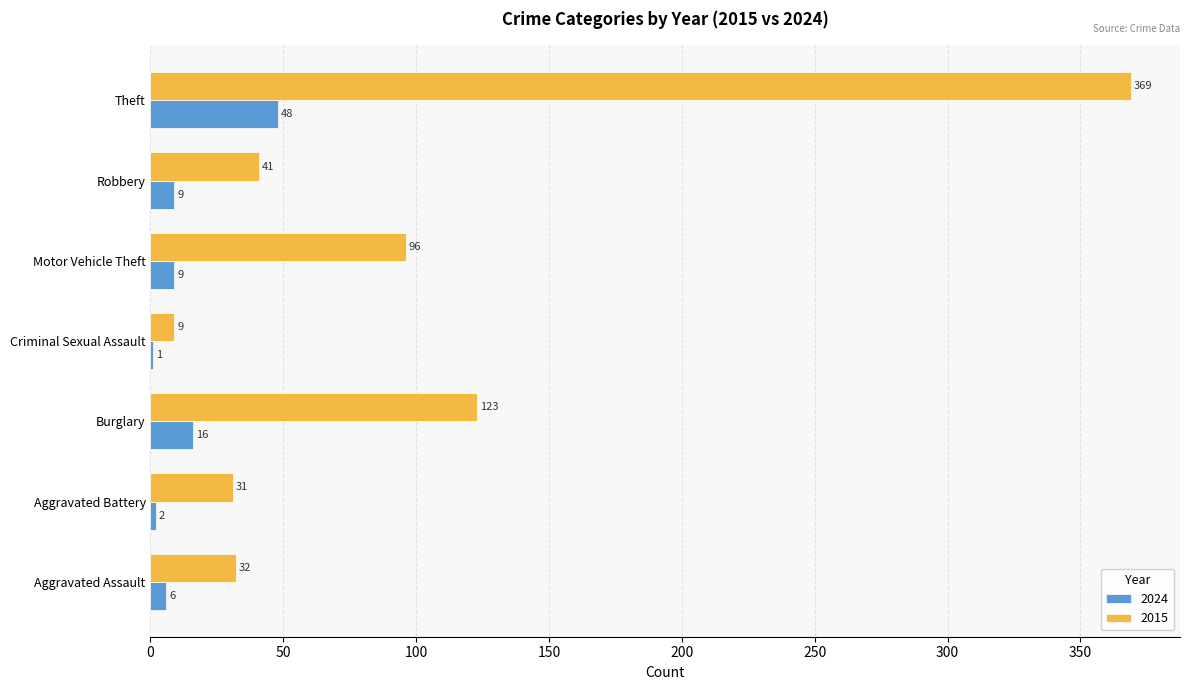

True or false: 2015 has a value of 369 at Theft.

True